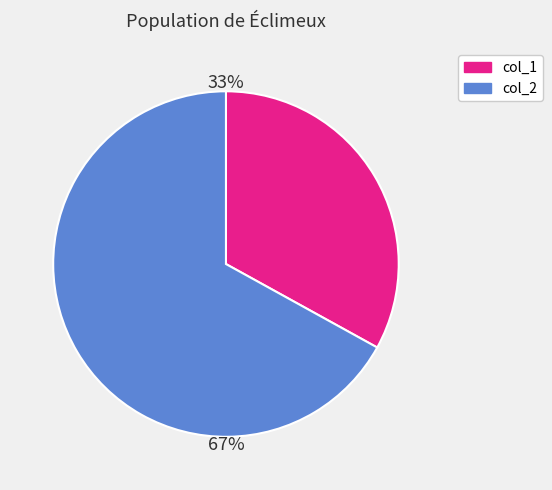

Does any single category account for the majority?

Yes